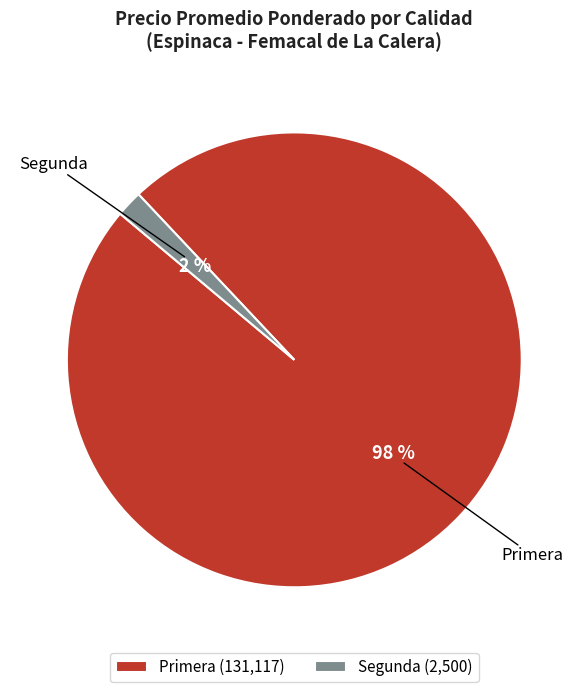

Is there a majority slice in this chart?

Yes